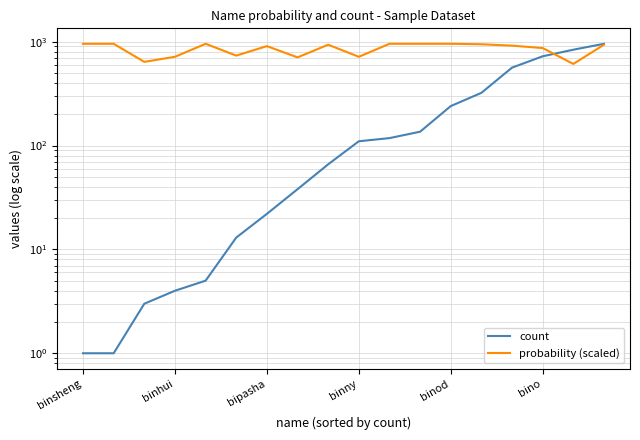

What is the highest value of the count series?

955.0